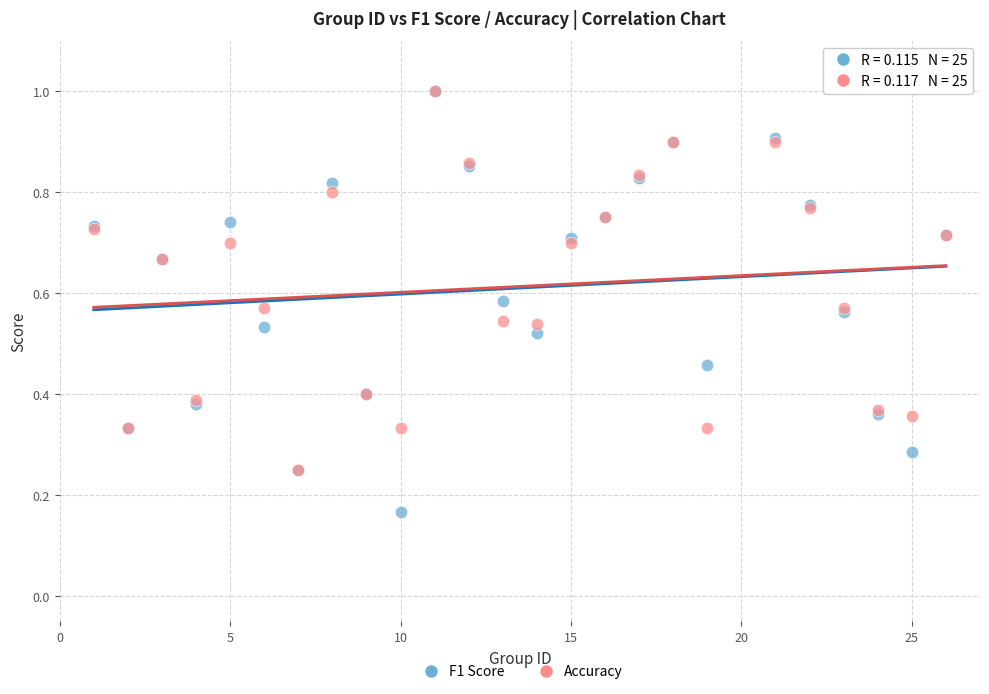

Which series reaches the minimum Y coordinate?

F1 Score